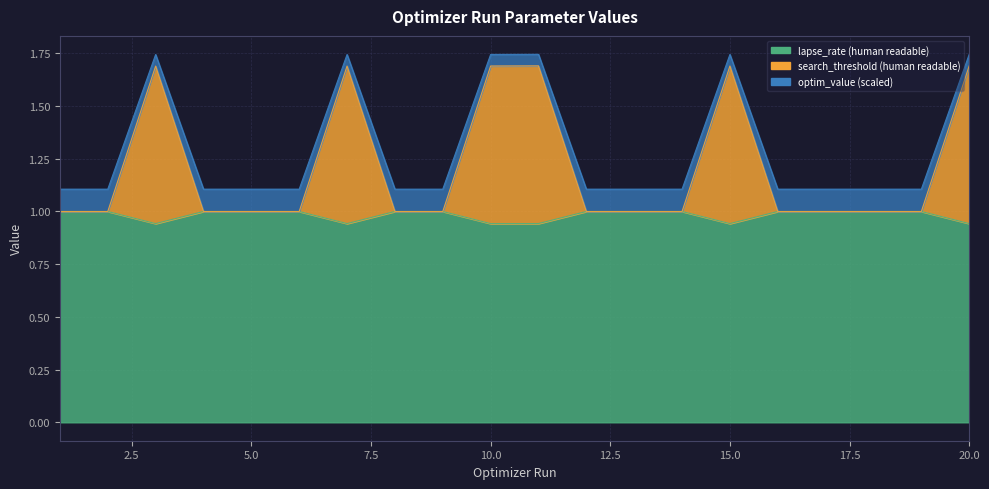

What is the total value across all series at 10?

4.4